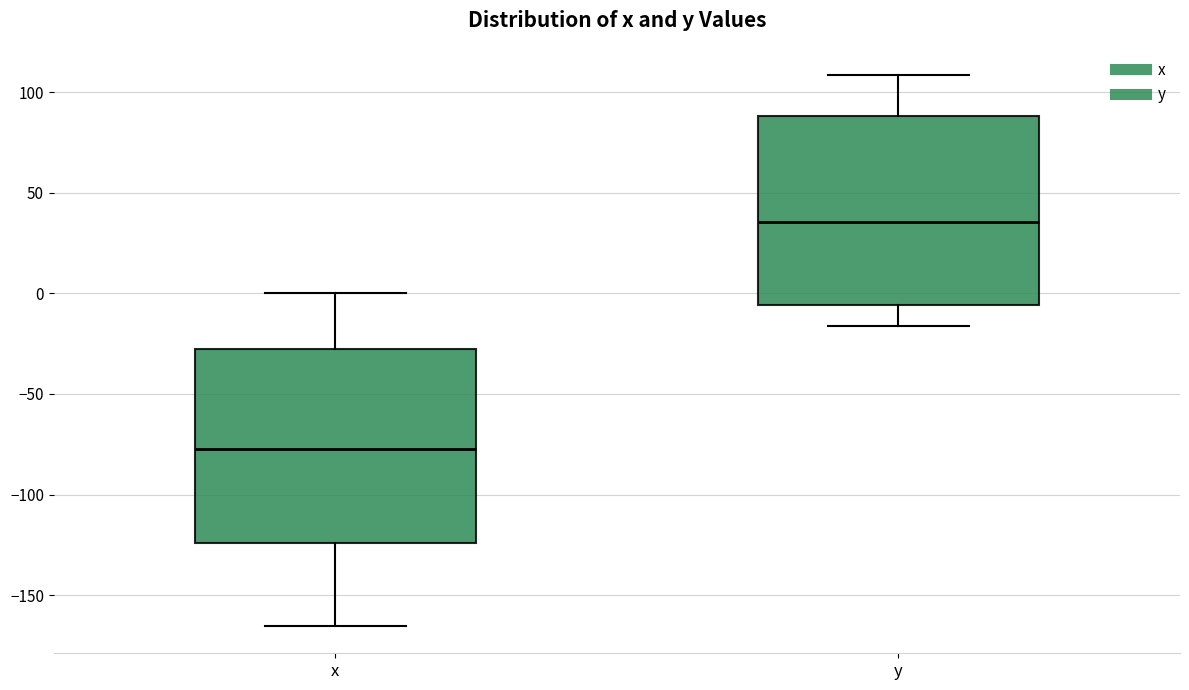

Reading left to right, read every box against the y-axis: the position of its median line, the range the box covers, and the ends of its whiskers. The values are not printed on the chart, so give them approximately, as read against the axis.

x: median -75, box -125 to -30, whiskers -165 to 0
y: median 35, box -5 to 90, whiskers -15 to 110